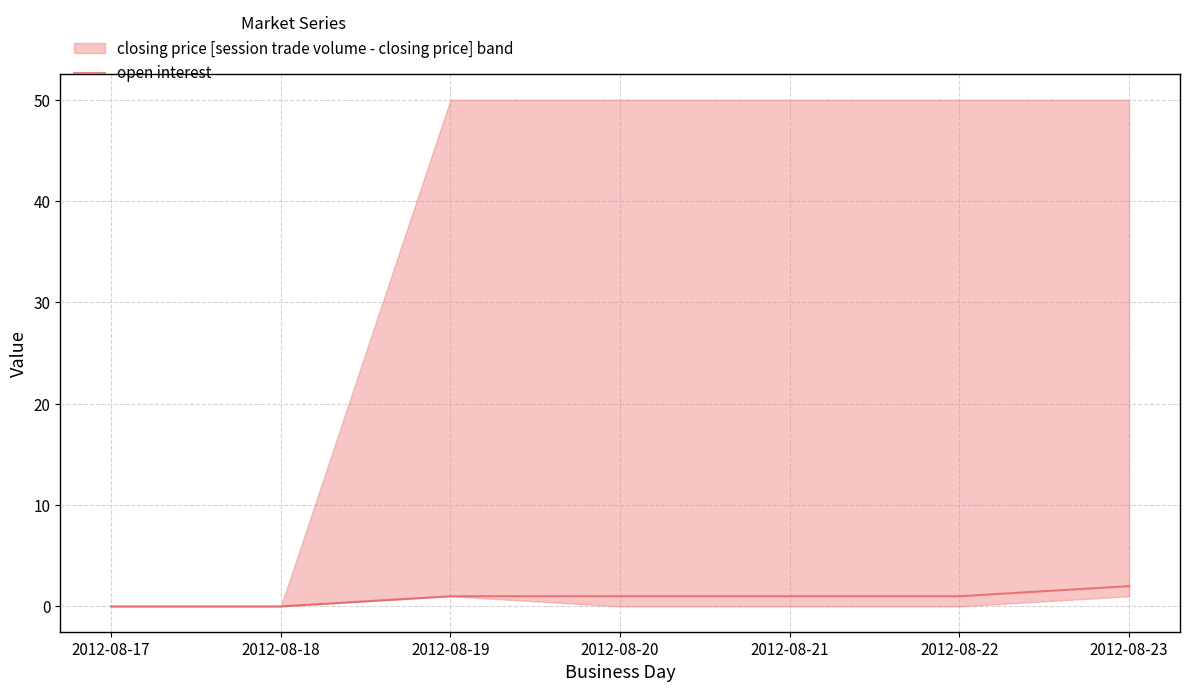

Rank the categories by value from highest to lowest.

2012-08-23, 2012-08-19, 2012-08-20, 2012-08-21, 2012-08-22, 2012-08-17, 2012-08-18